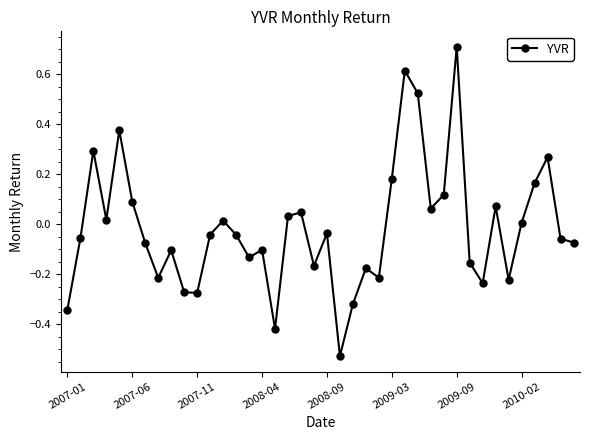

What is the maximum value shown in the chart?

0.7